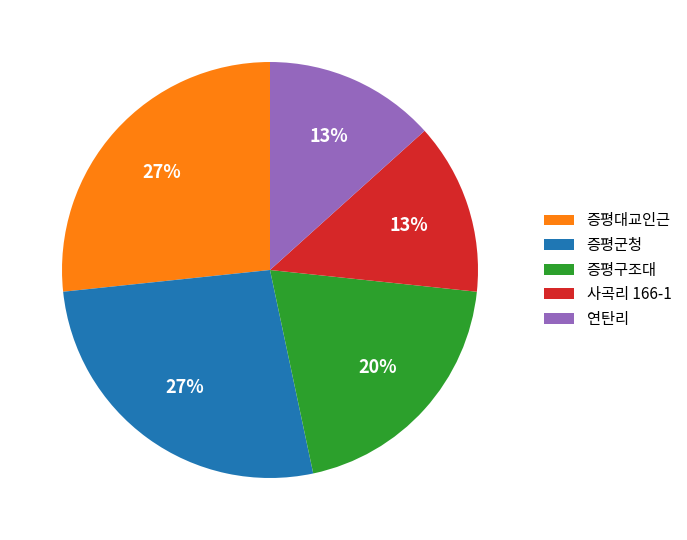

Do 증평구조대 and 연탄리 together represent more than half of the pie?

No